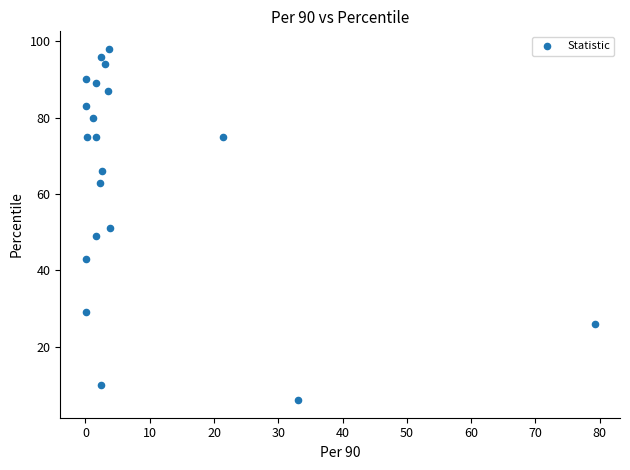

What is the range of Y values (max minus min)?

92